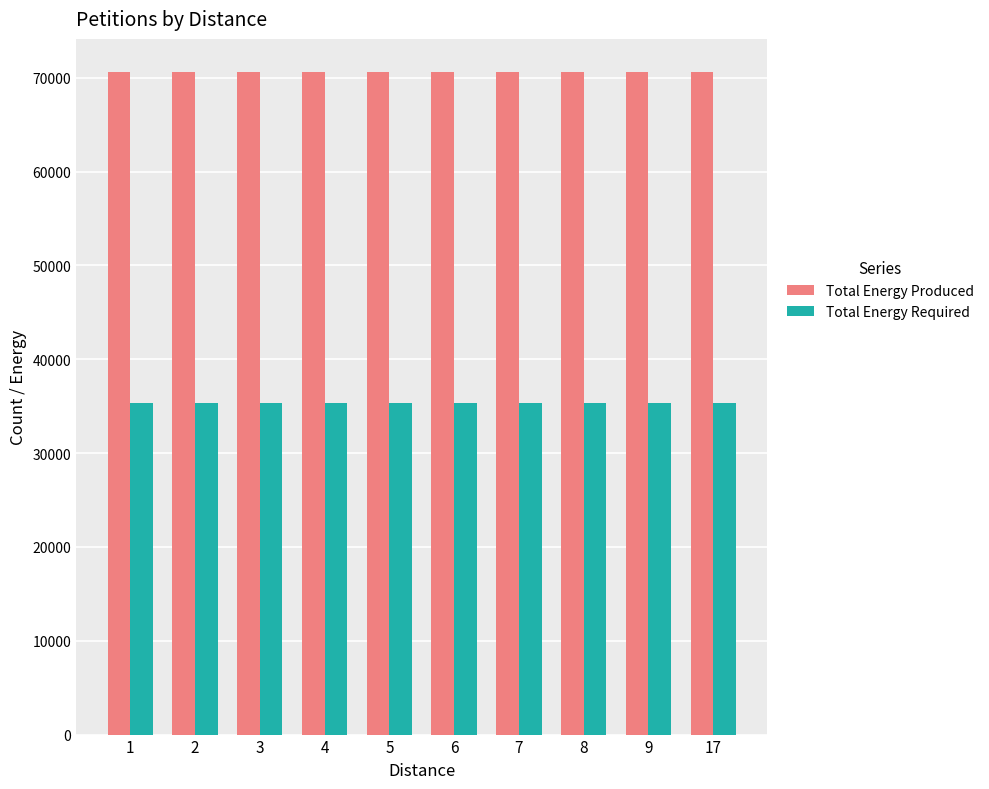

At 6, list the series in order from smallest to largest.

Total Energy Required, Total Energy Produced